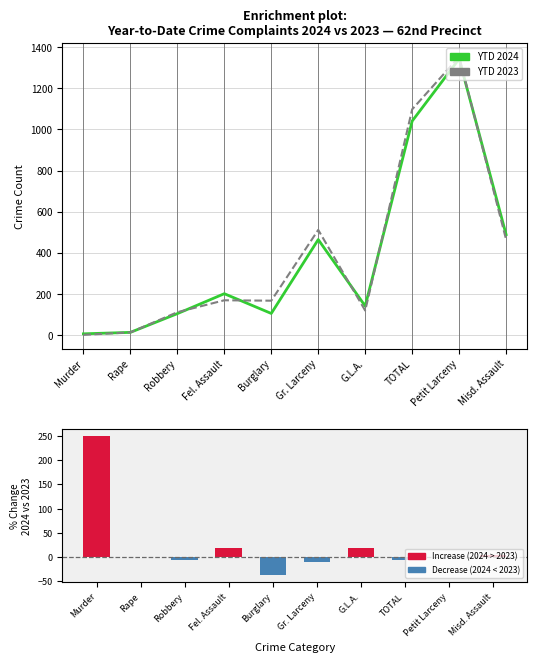

What is the maximum value for % Change YTD?

250.0